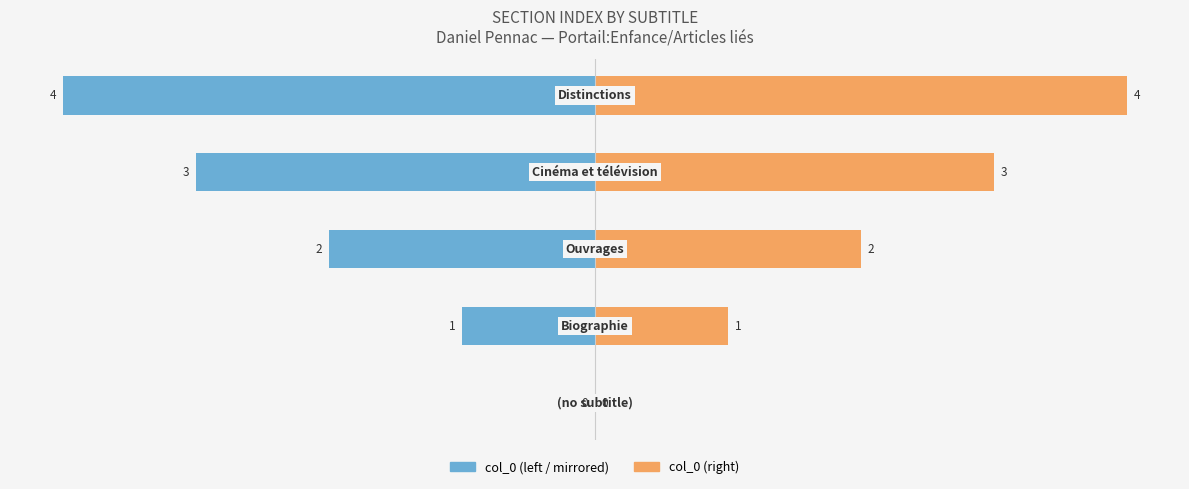

How many data points in col_0 (left) are less than -2?

2